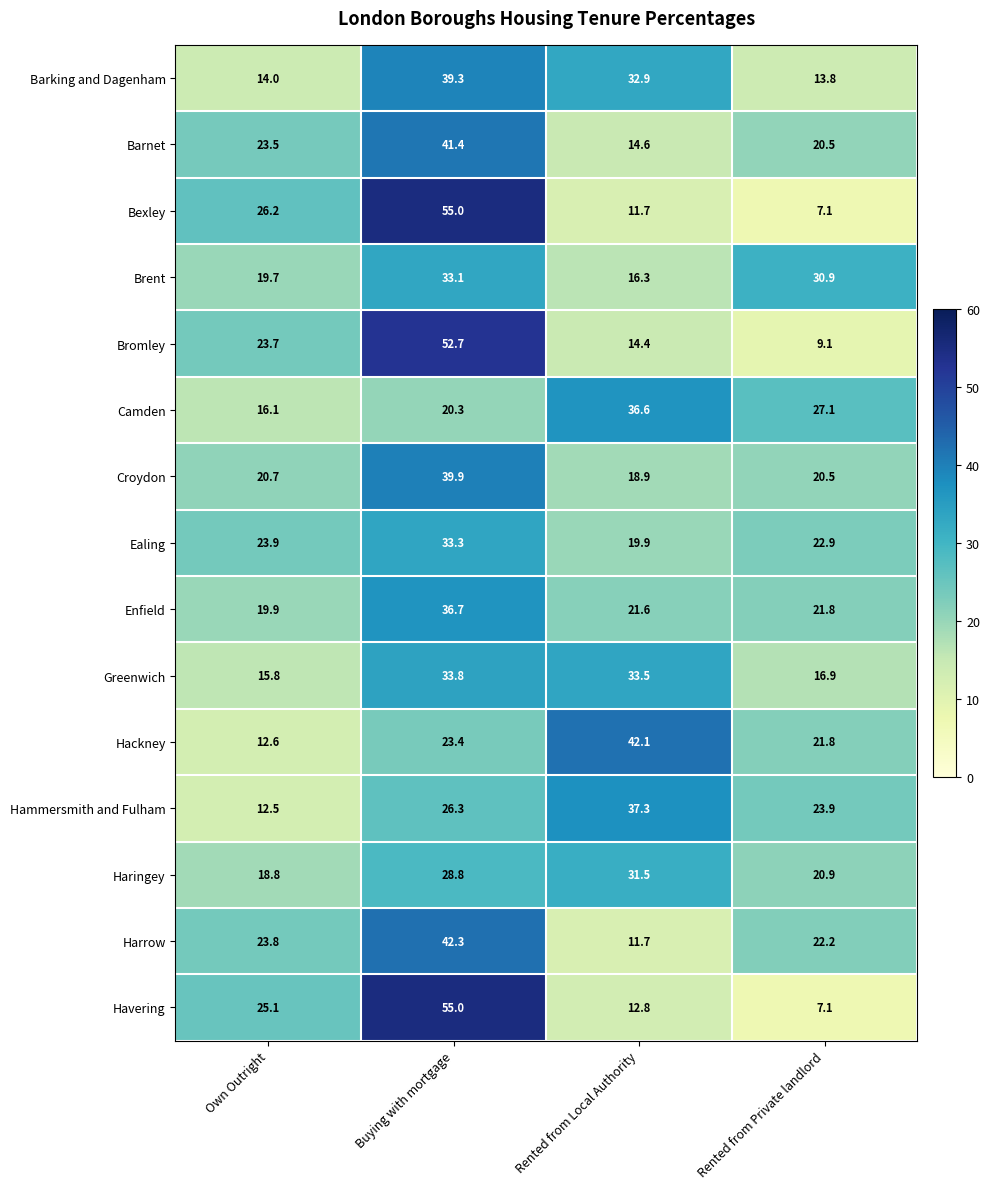

Between Own Outright and Buying with mortgage, which series saw the biggest shift?

Havering